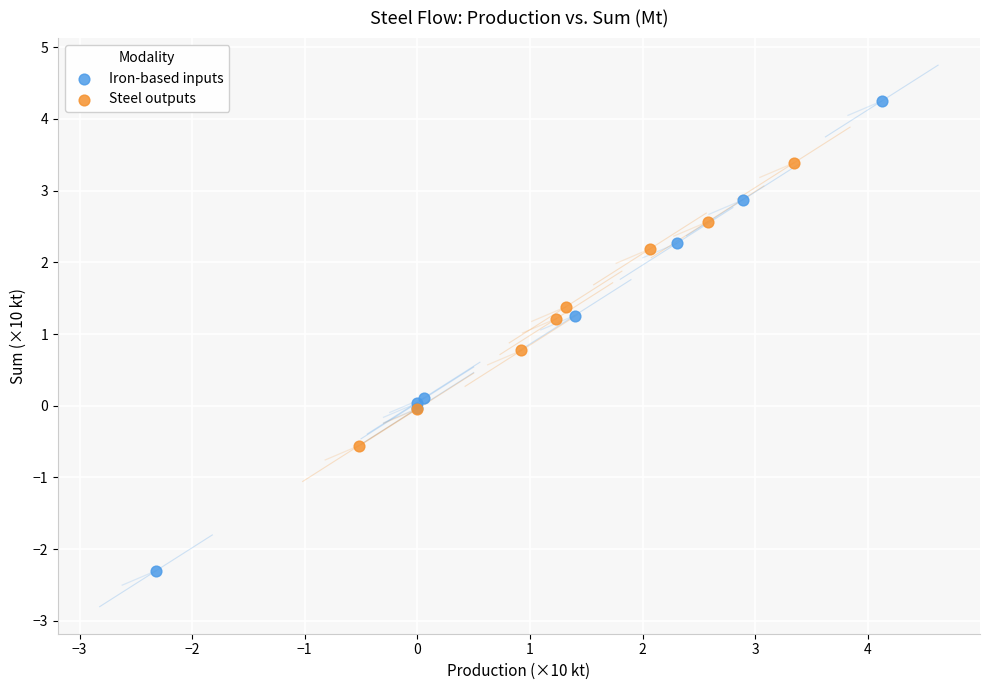

Which series has the largest Y range (max minus min)?

Iron-based inputs